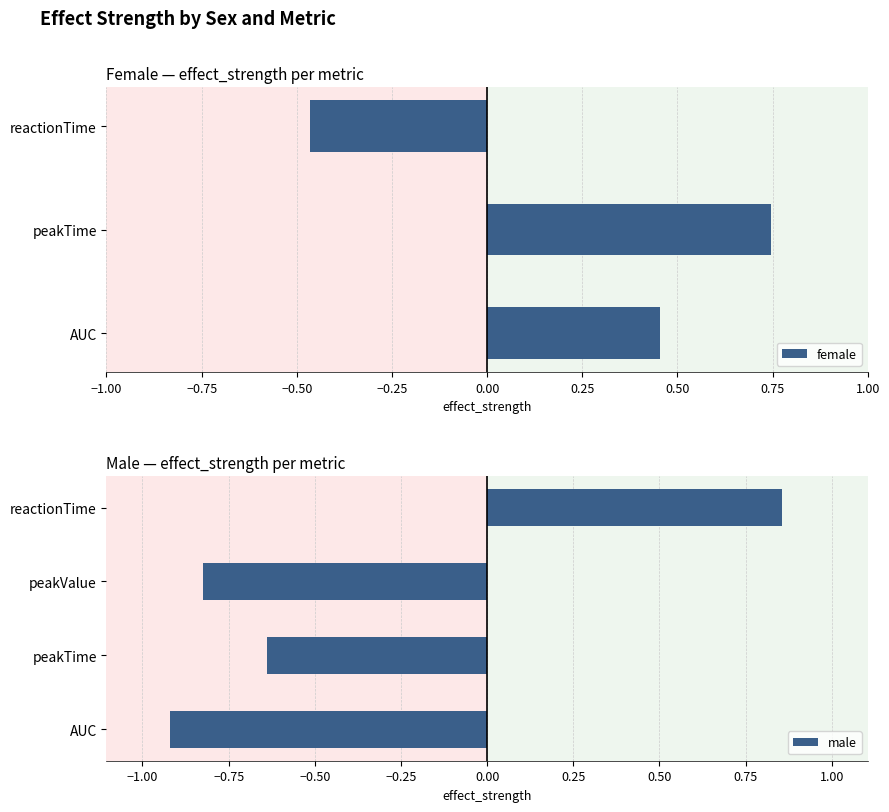

How many values in the female series exceed 0?

2